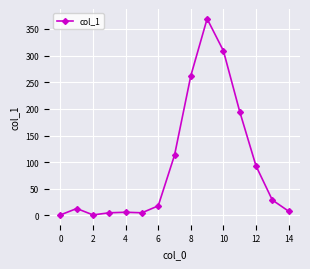

How many points are higher than both their immediate neighbors (excluding endpoints)?

3